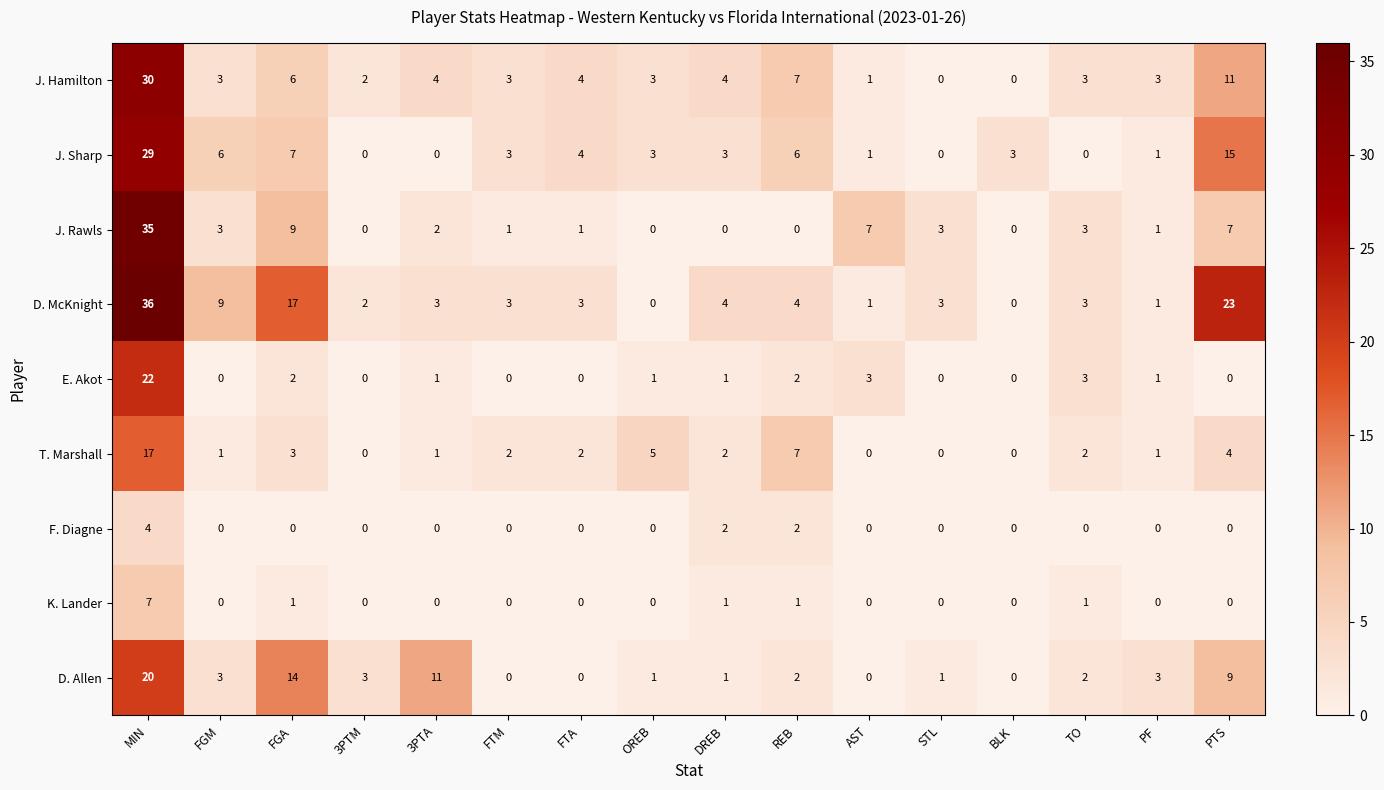

Which series has the largest range (max minus min)?

D. McKnight